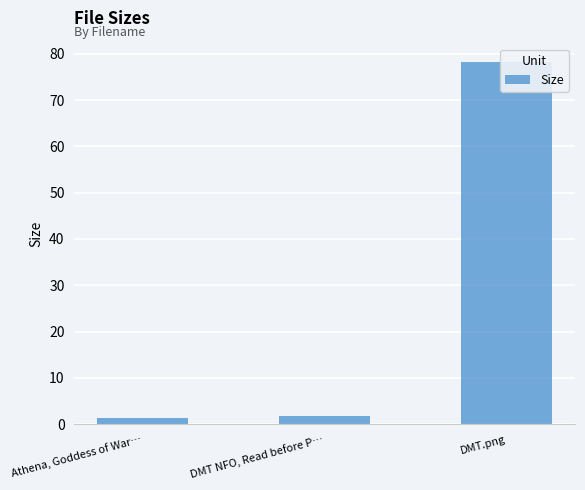

List the labels in order of value, largest first.

DMT.png, DMT NFO, Read before P…, Athena, Goddess of War…